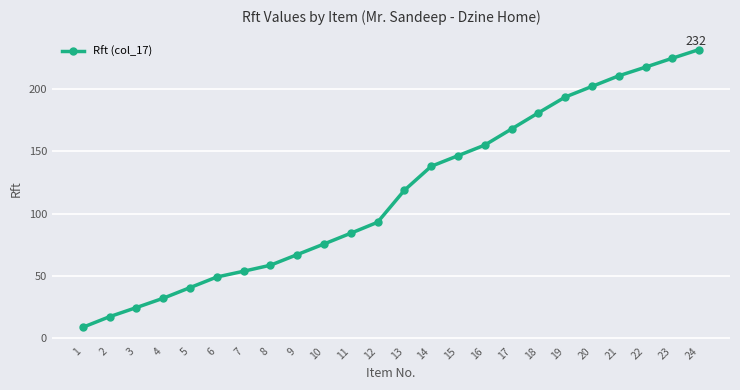

Does the chart display data point markers on the line(s)?

Yes